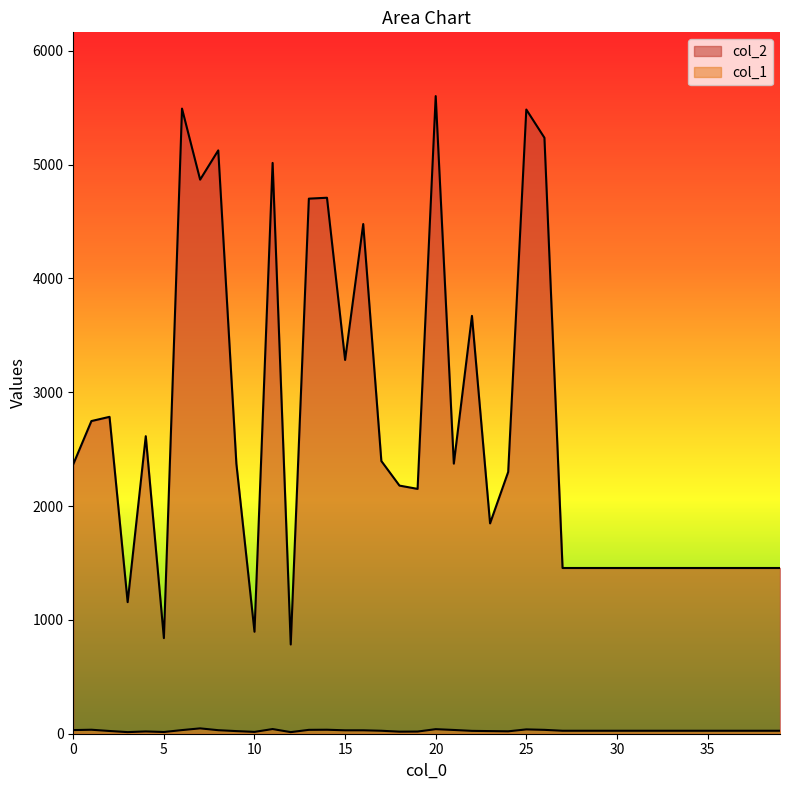

Is the value of col_2 at 4 greater than the value of col_1 at 37?

Yes